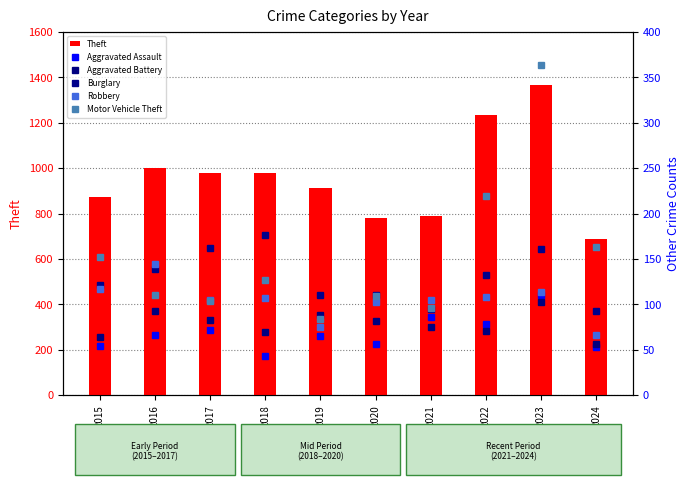

How many values in the Robbery series exceed 107?

4